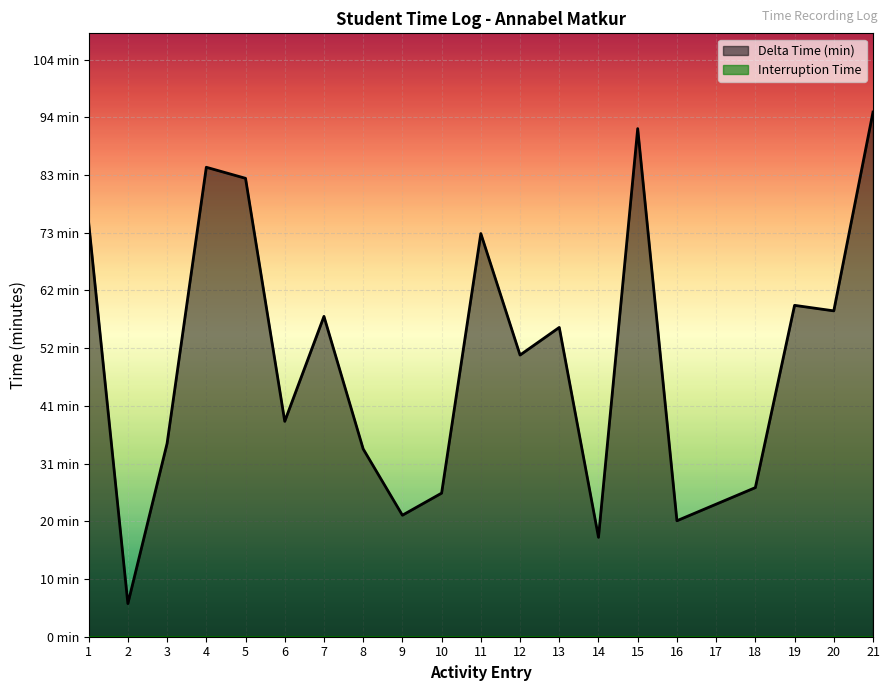

How many distinct data groups are displayed?

1